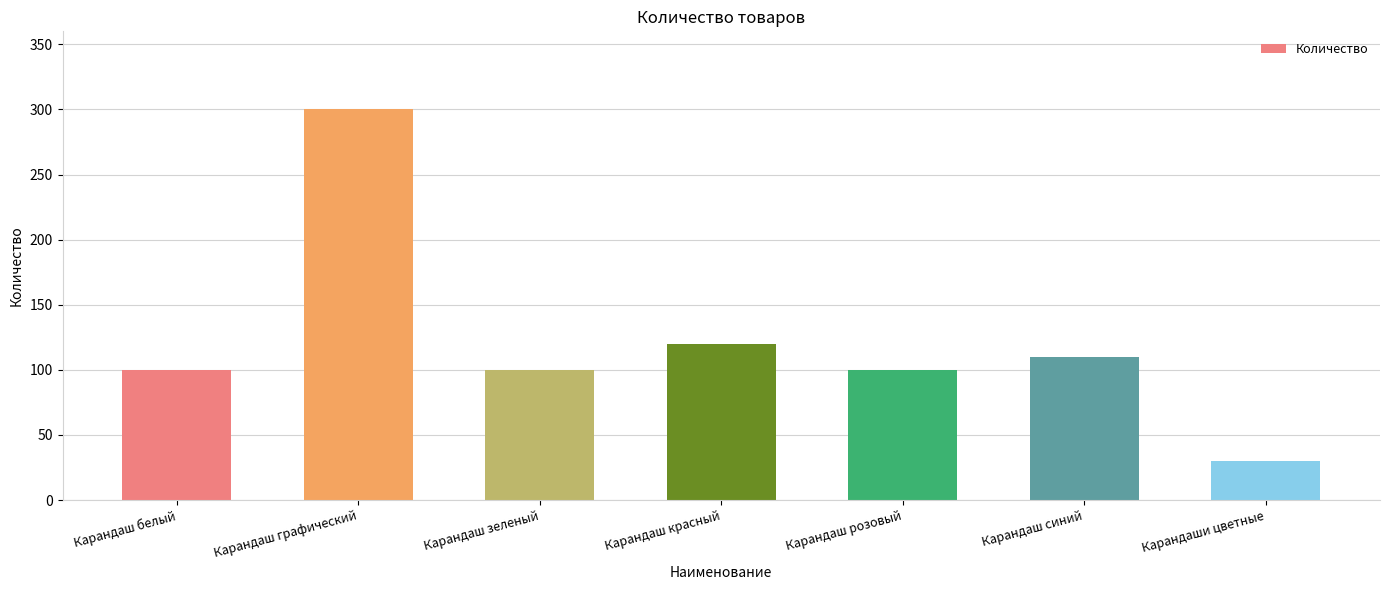

Which label corresponds to the largest value in the chart?

Карандаш графический